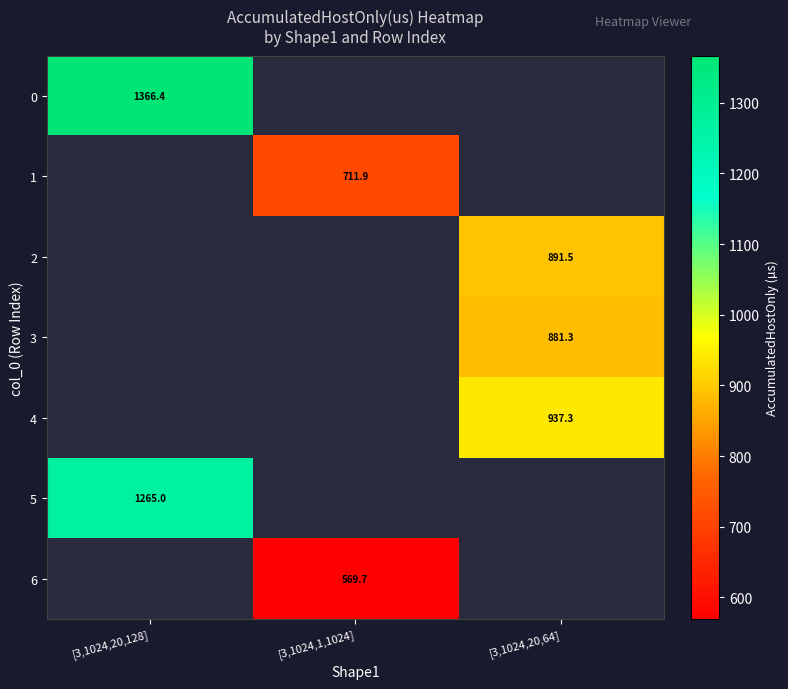

What is the maximum value shown in the chart?

1366.4